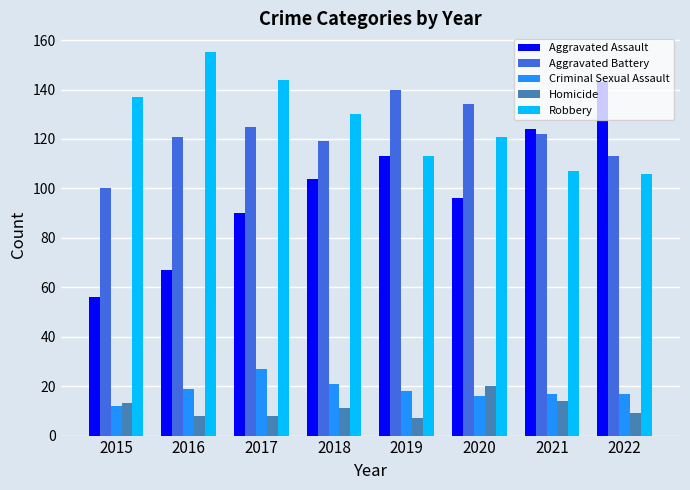

Reading left to right, transcribe all the data shown in this chart.

Aggravated Assault: 2015=56	2016=67	2017=90	2018=104	2019=113	2020=96	2021=124	2022=143
Aggravated Battery: 2015=100	2016=121	2017=125	2018=119	2019=140	2020=134	2021=122	2022=113
Criminal Sexual Assault: 2015=12	2016=19	2017=27	2018=21	2019=18	2020=16	2021=17	2022=17
Homicide: 2015=13	2016=8	2017=8	2018=11	2019=7	2020=20	2021=14	2022=9
Robbery: 2015=137	2016=155	2017=144	2018=130	2019=113	2020=121	2021=107	2022=106